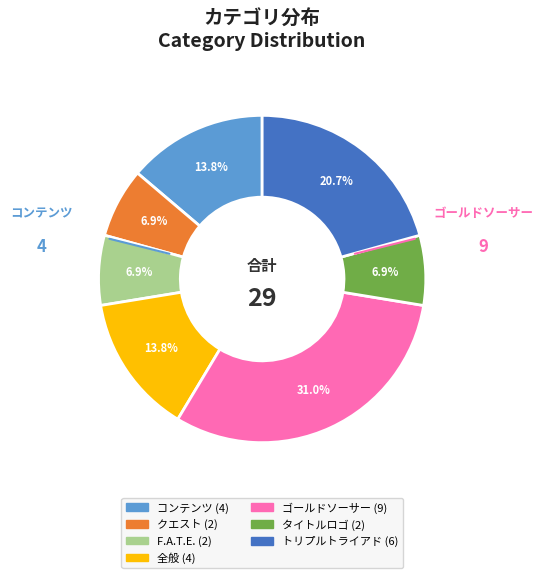

Is there a majority slice in this chart?

No